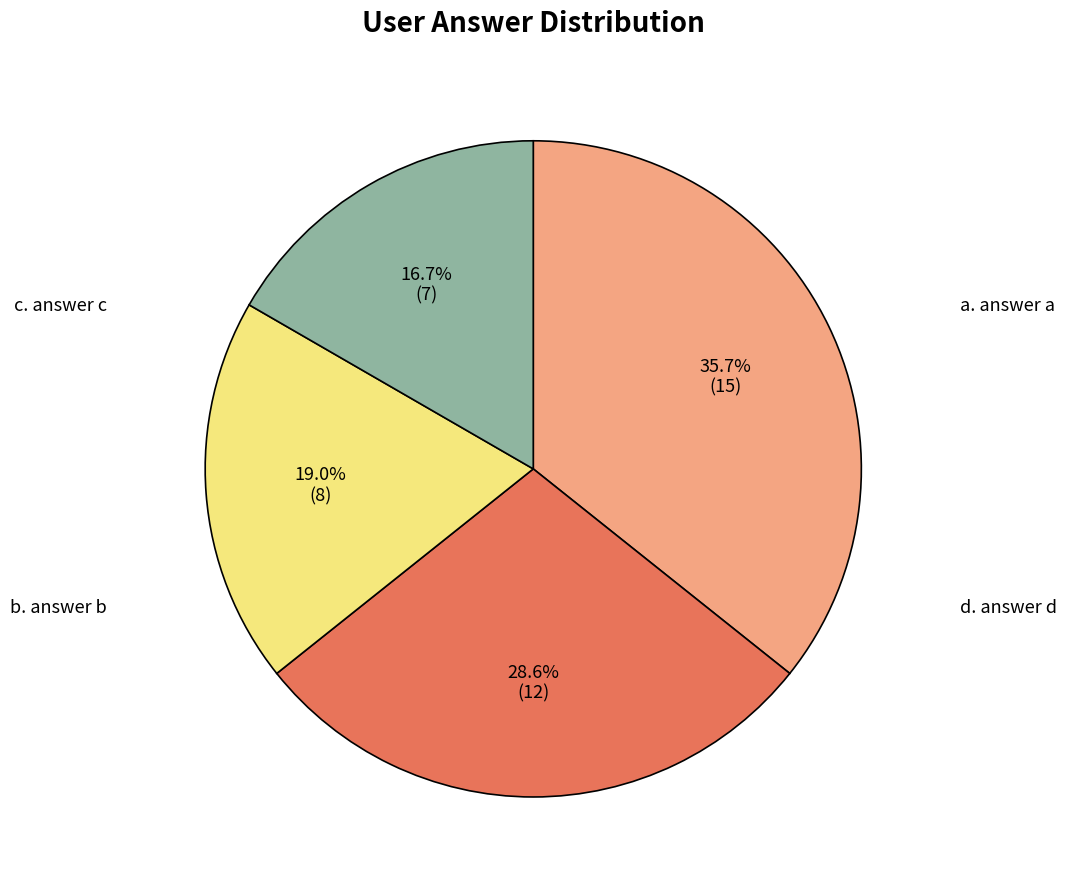

To the nearest percent, what is the average slice percentage?

25%